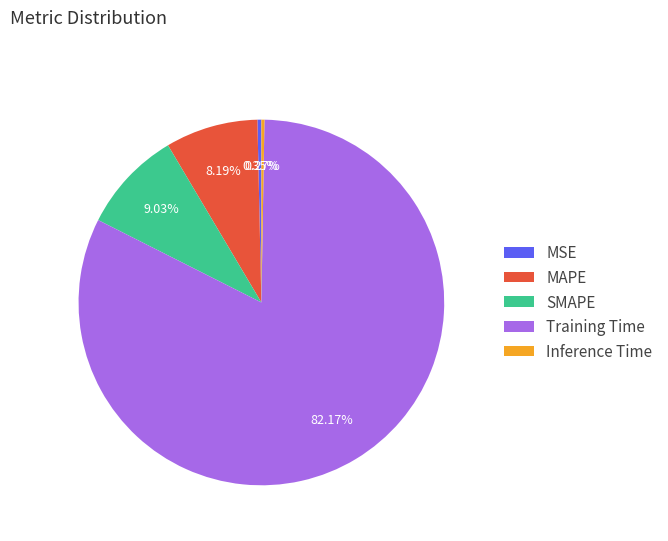

What is the largest slice in the pie chart?

Training Time